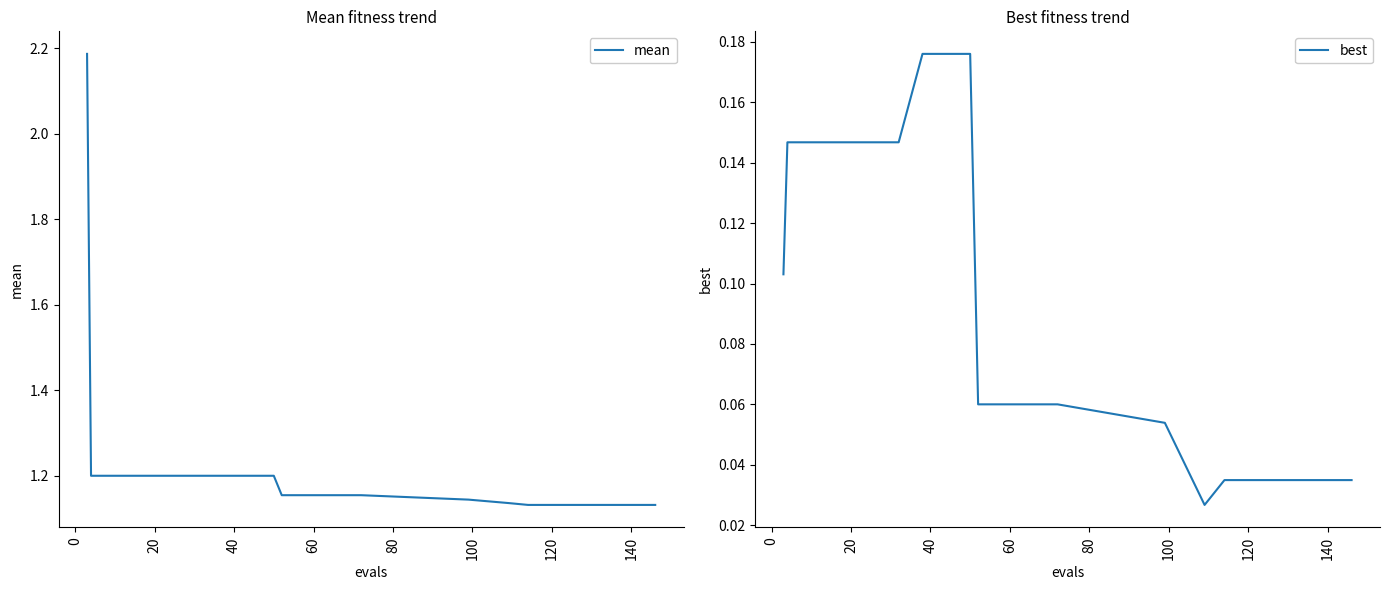

Which series has the largest total across all categories?

mean